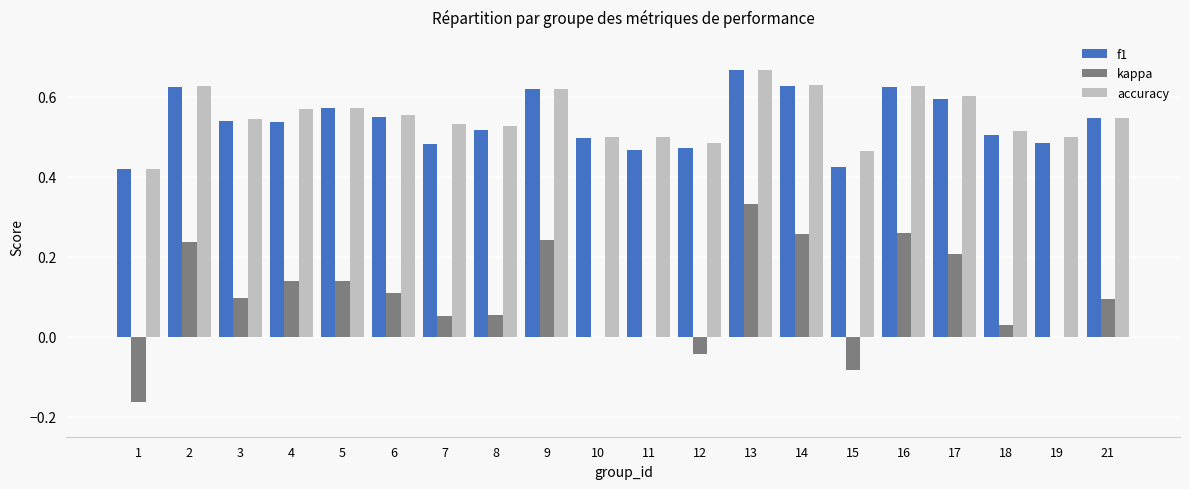

At which label does f1 reach its peak?

13